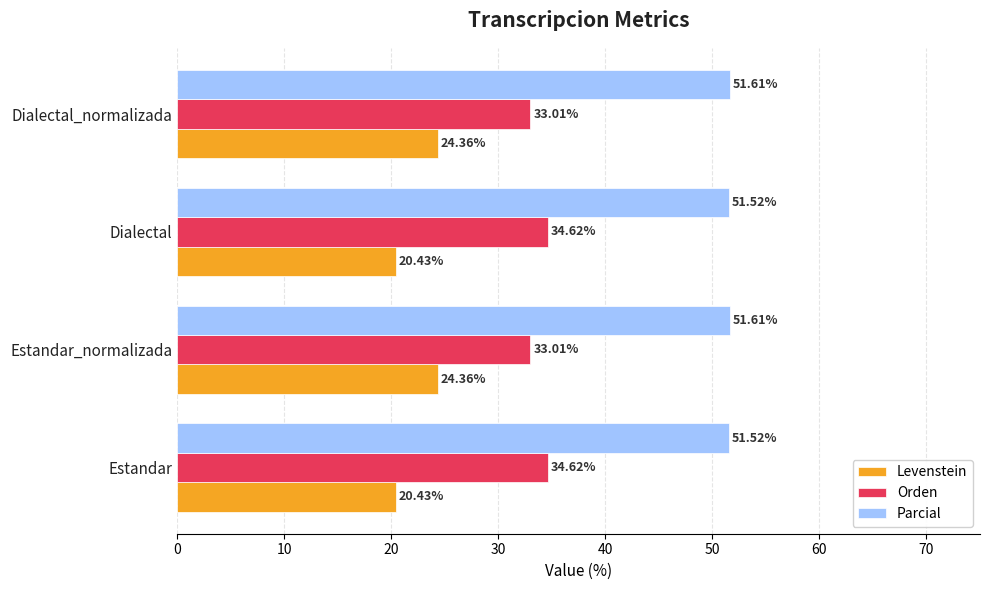

How many data points in Levenstein are less than 24?

2